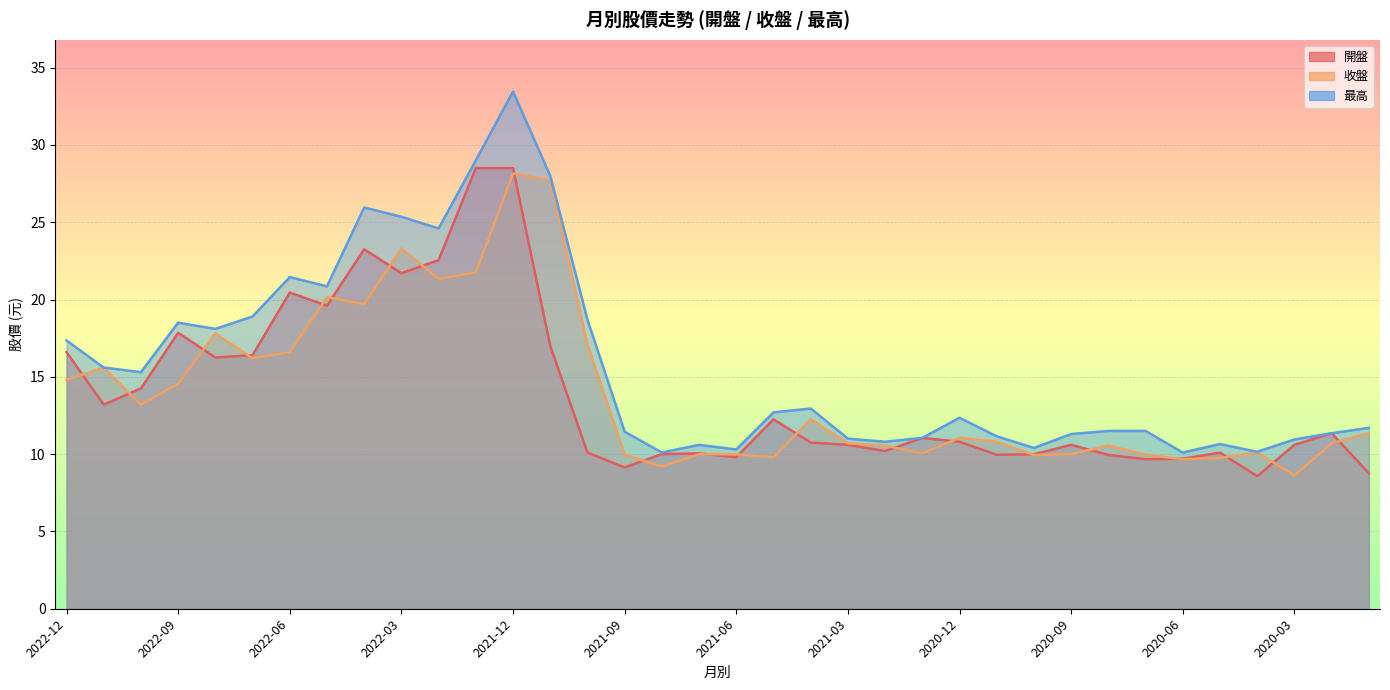

True or false: 最高 and 開盤 intersect in this chart.

False